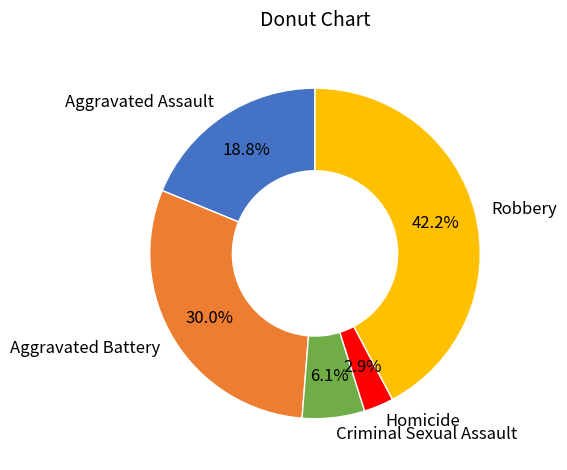

How many segments does this pie chart have?

5